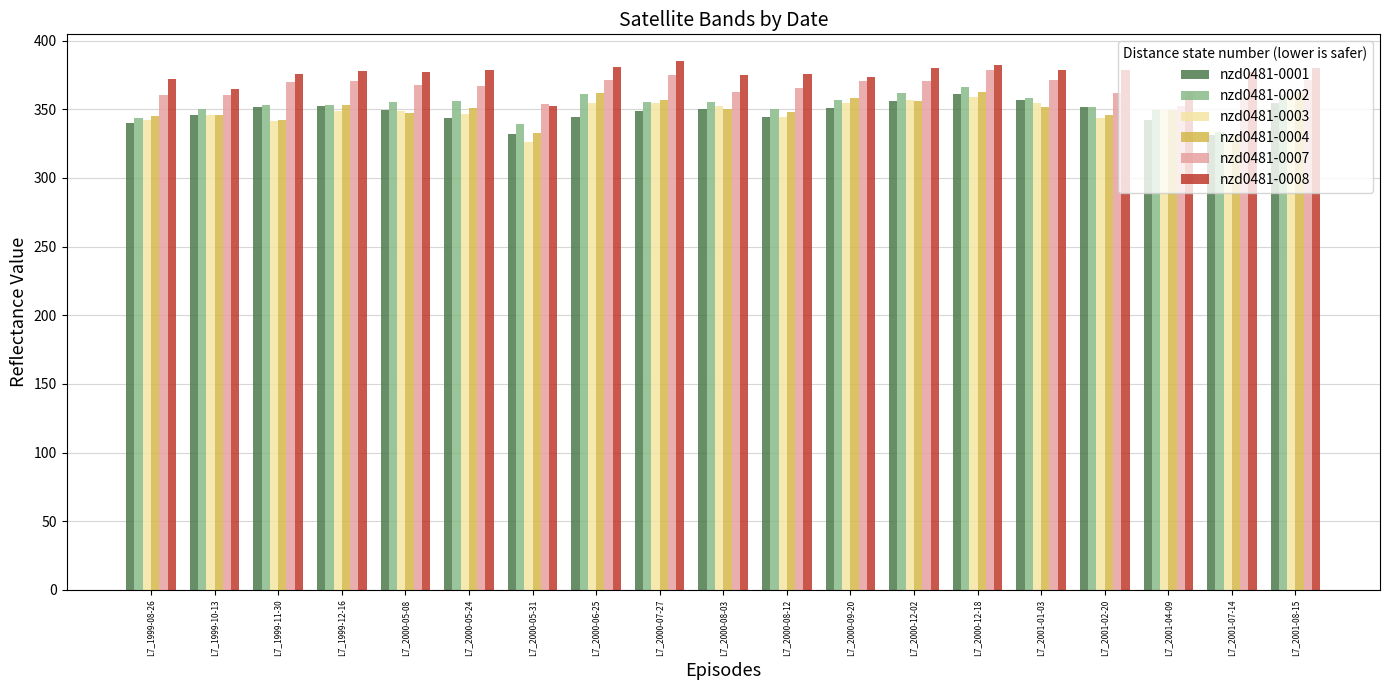

The nzd0481-0004 series shows 362.7 at L7_2000-12-18. True or false?

True